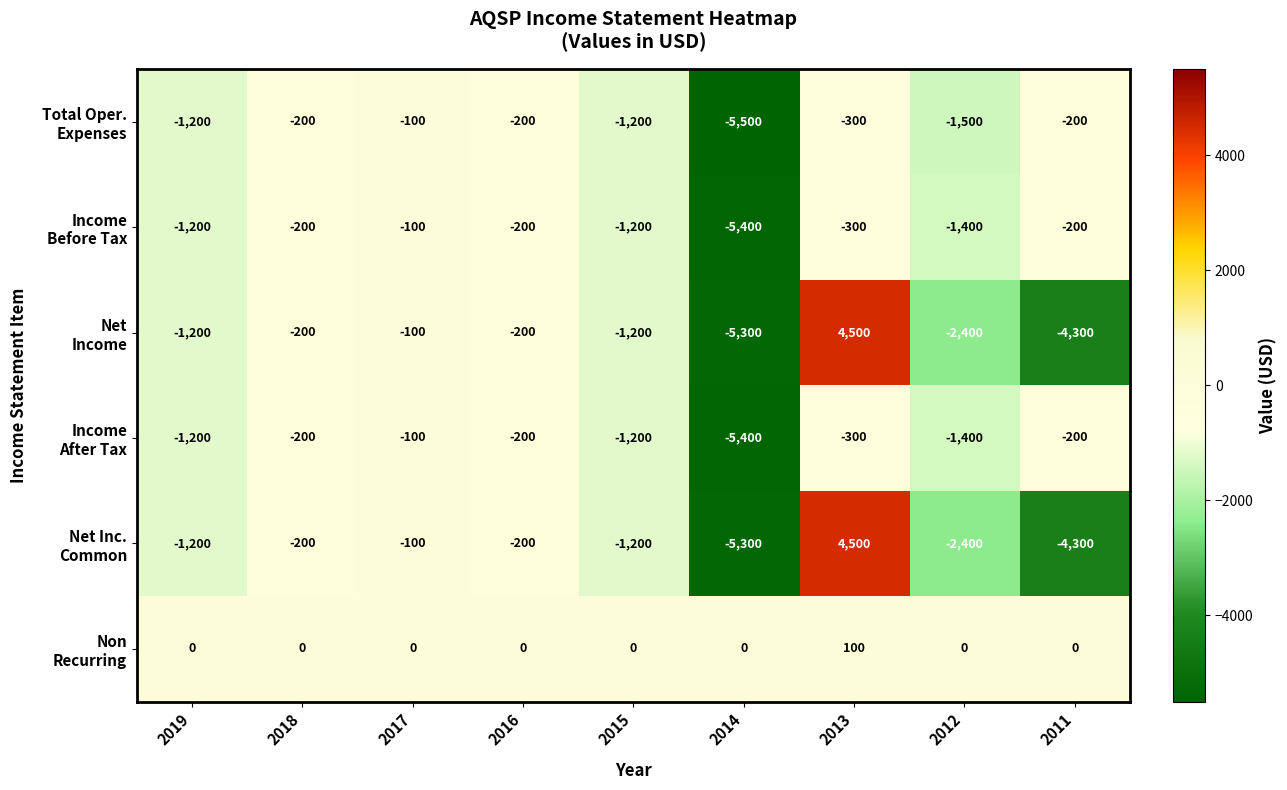

What is the total value across all series at 2014?

-26900